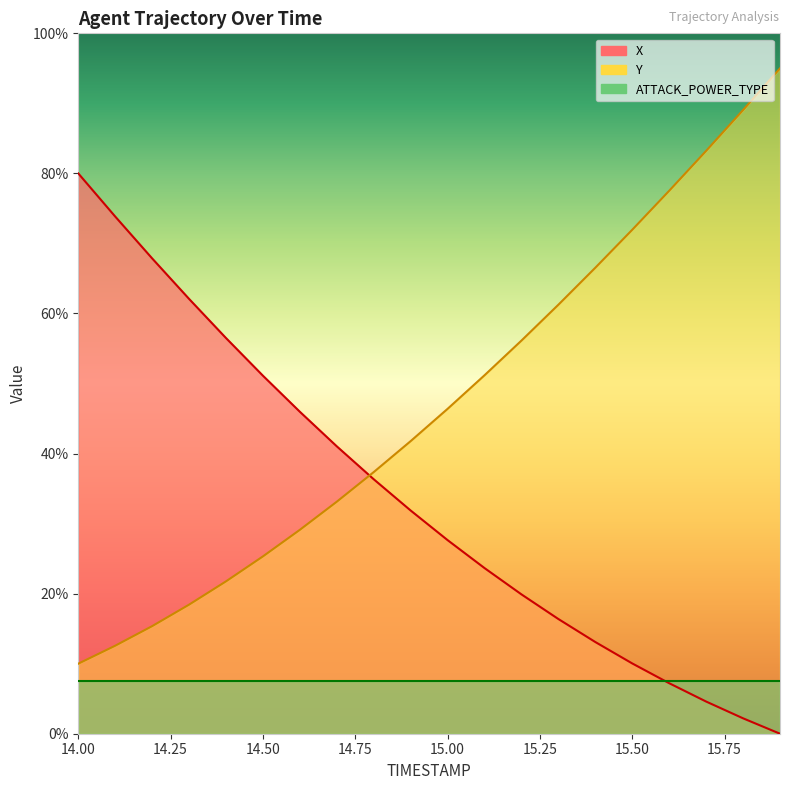

True or false: X and Y intersect in this chart.

True